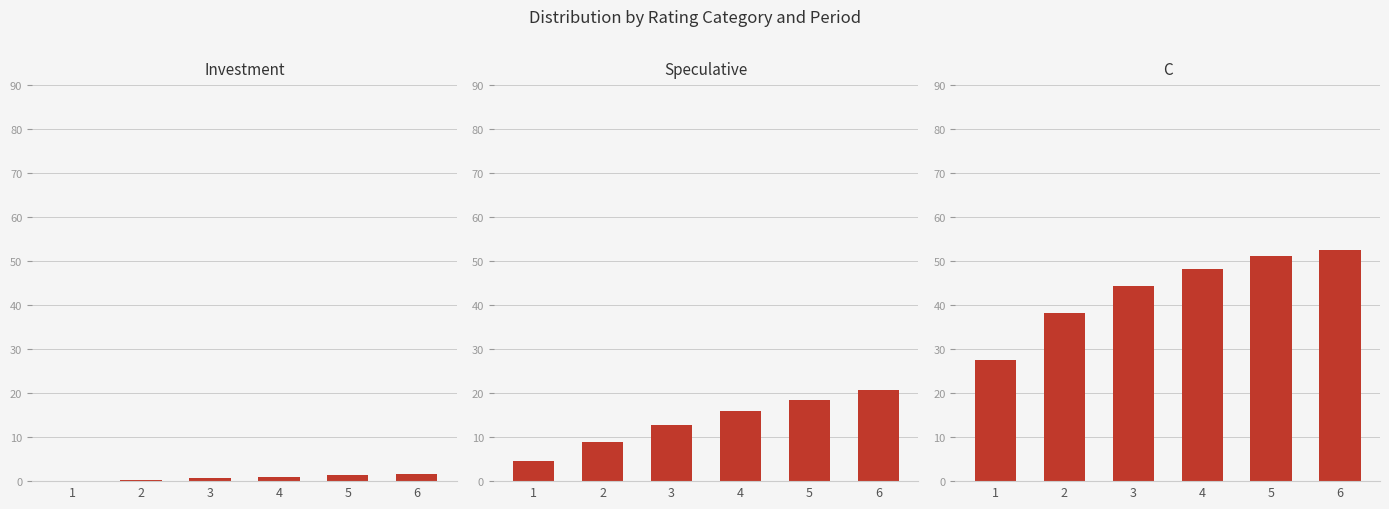

The value of C at 1 is 47.6. True or false?

False